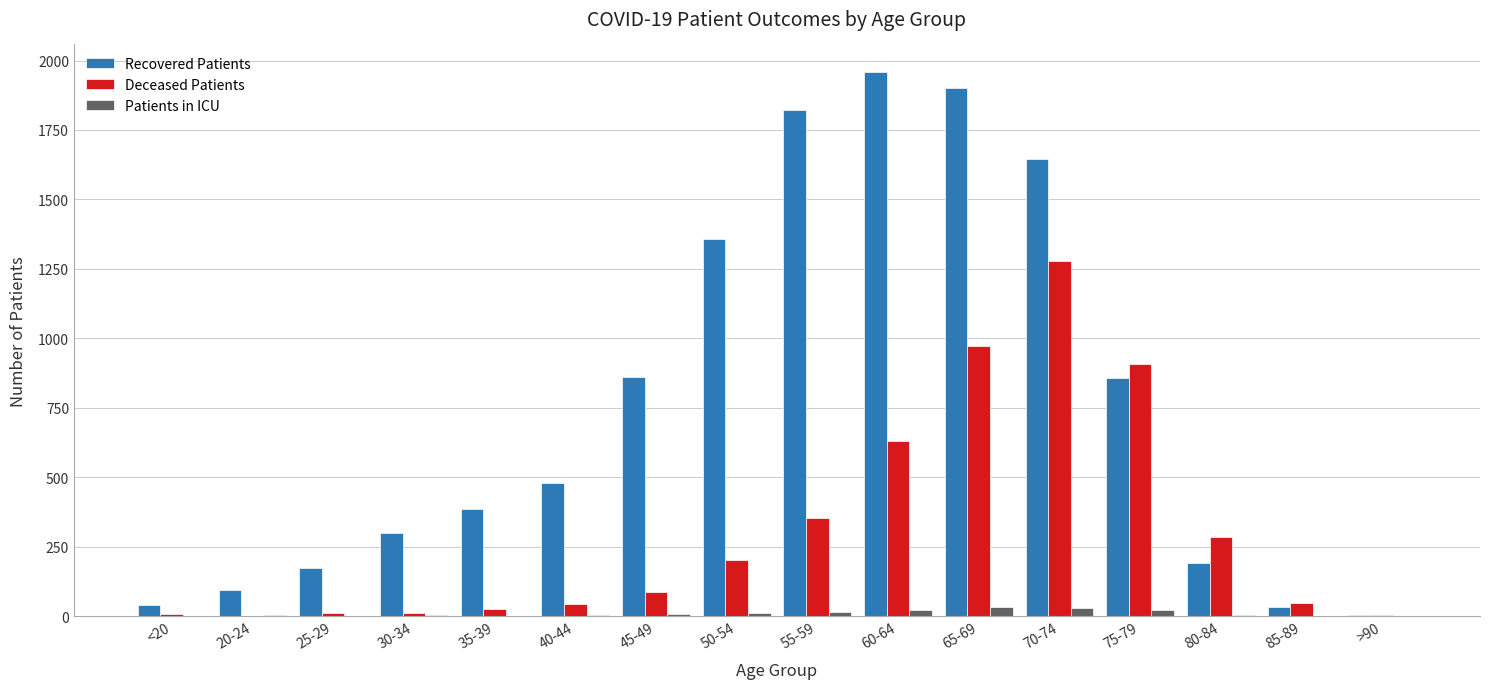

What is the sum of all Deceased Patients values?

4863